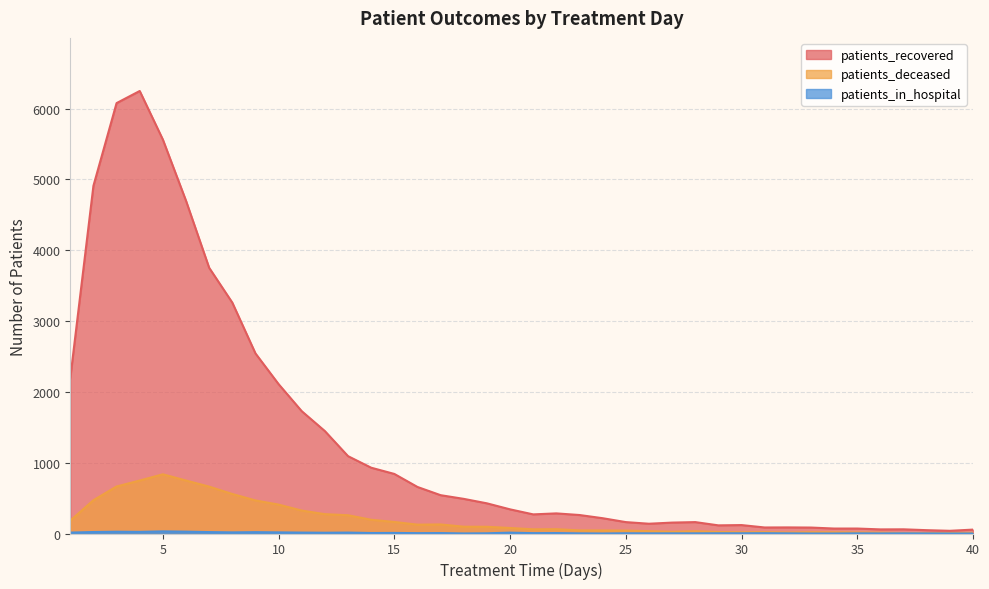

How many values in the patients_in_hospital series are below 5?

20